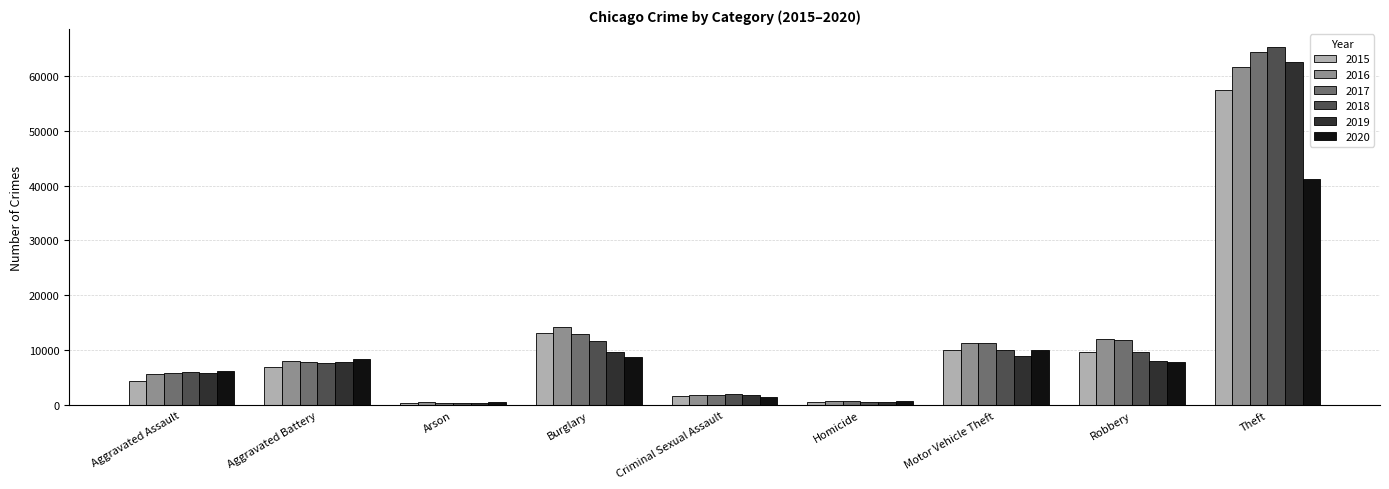

What is the difference between the highest and lowest values at Theft?

24006